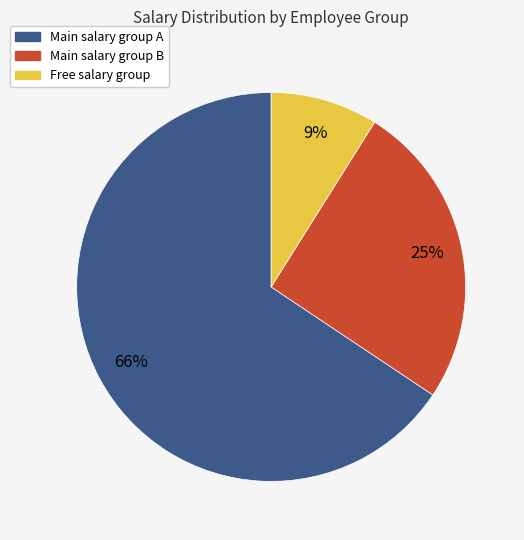

What percentage is the Main salary group A slice, to the nearest percent?

66%